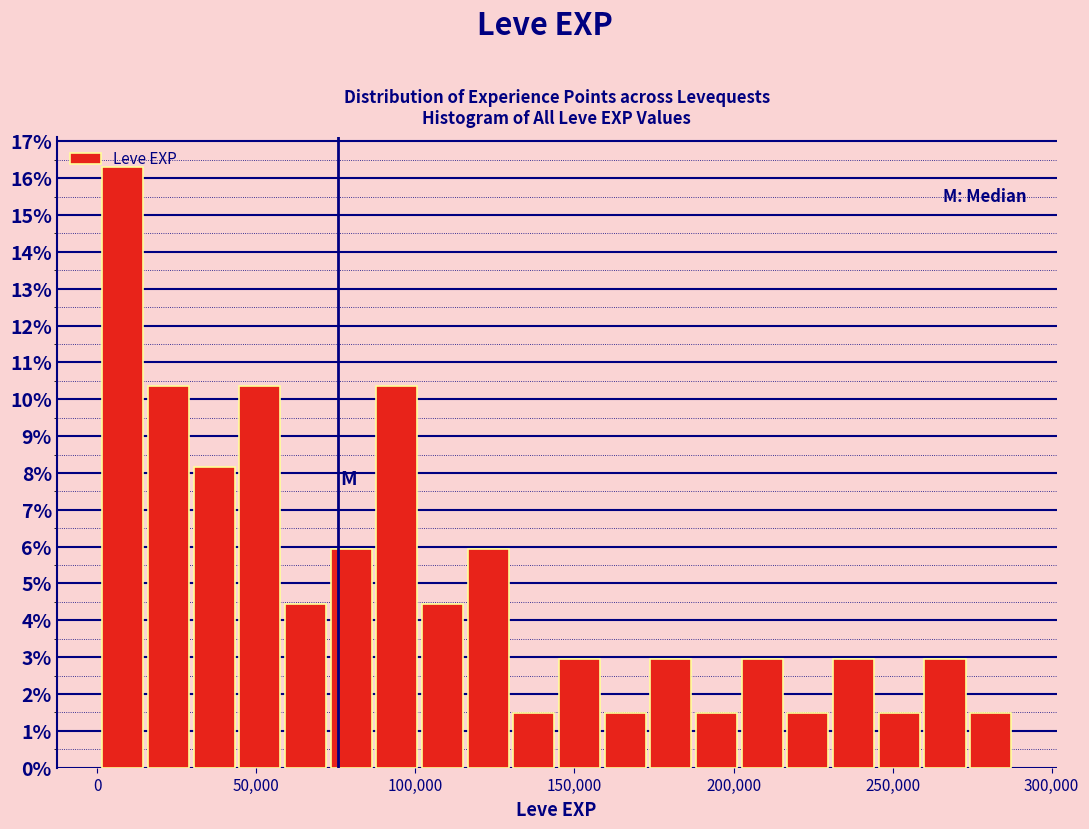

Read against the x-axis, roughly where is the centre of the tallest bar?

10000